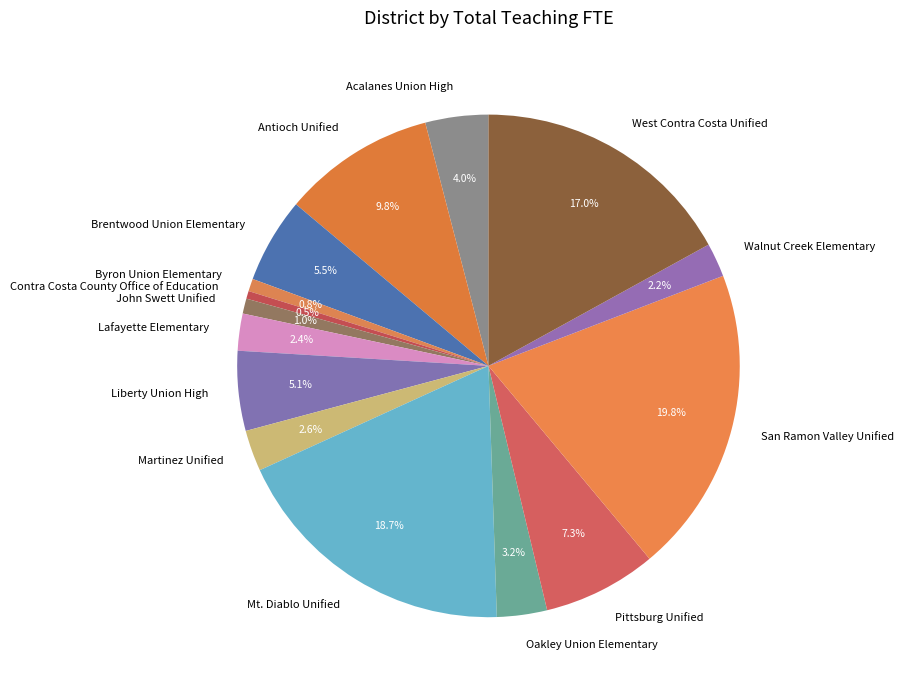

To the nearest percent, what is the difference between the largest and smallest slice percentages?

19%